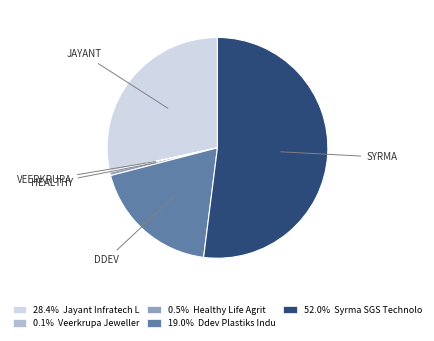

Do 52.0% Syrma SGS Technolo and 28.4% Jayant Infratech L together represent more than half of the pie?

Yes